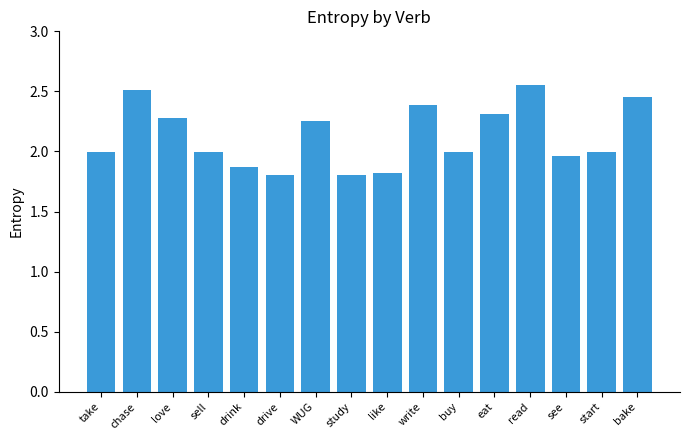

Count the number of categories in the chart.

16